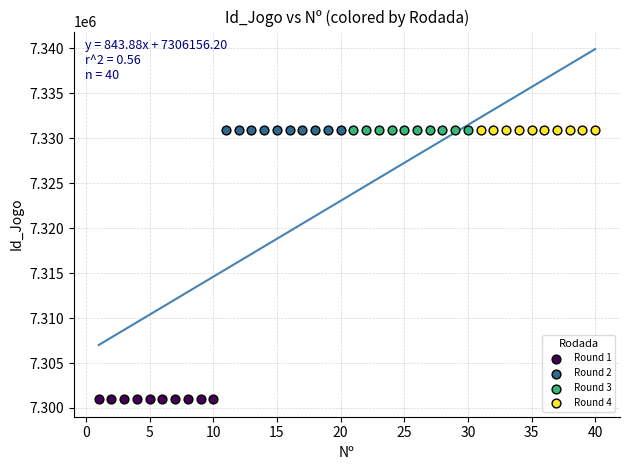

Which series contains the lowest Y value?

Round 1